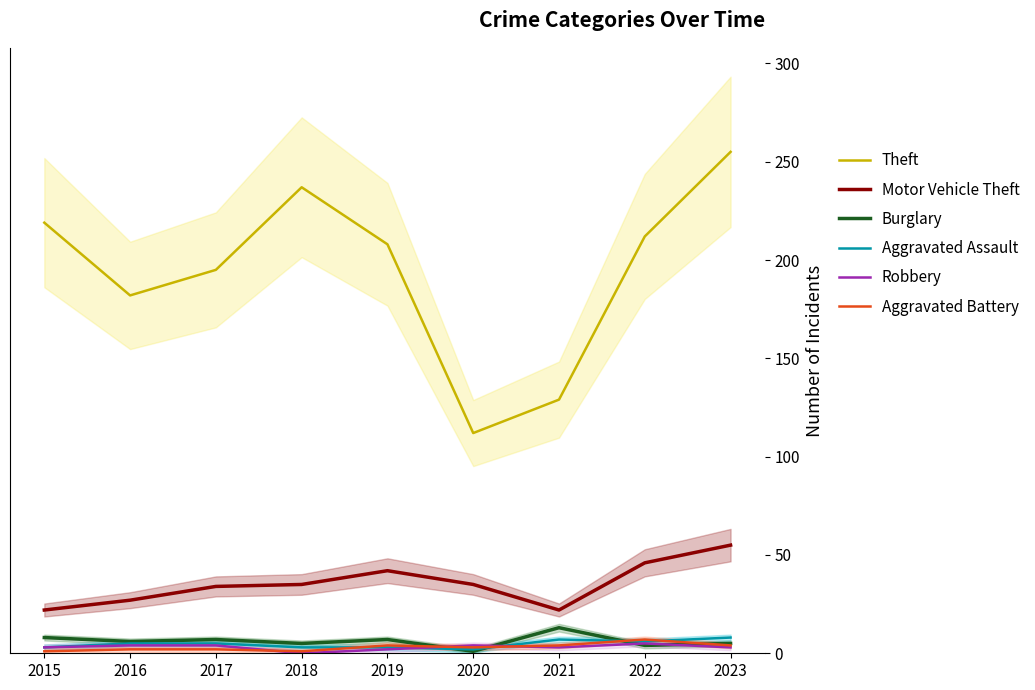

At how many categories does at least one series exceed 187?

6